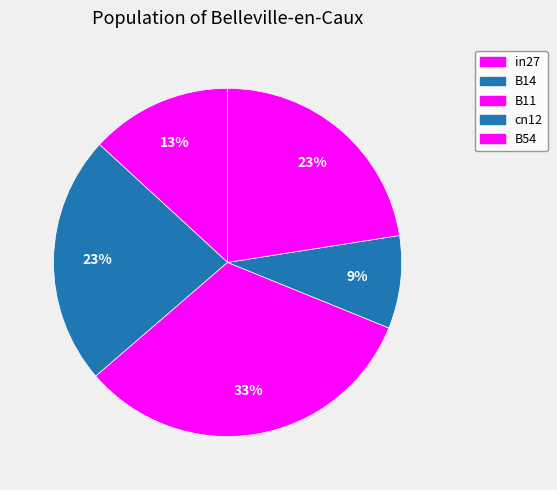

To the nearest percent, what is the average slice percentage?

20%